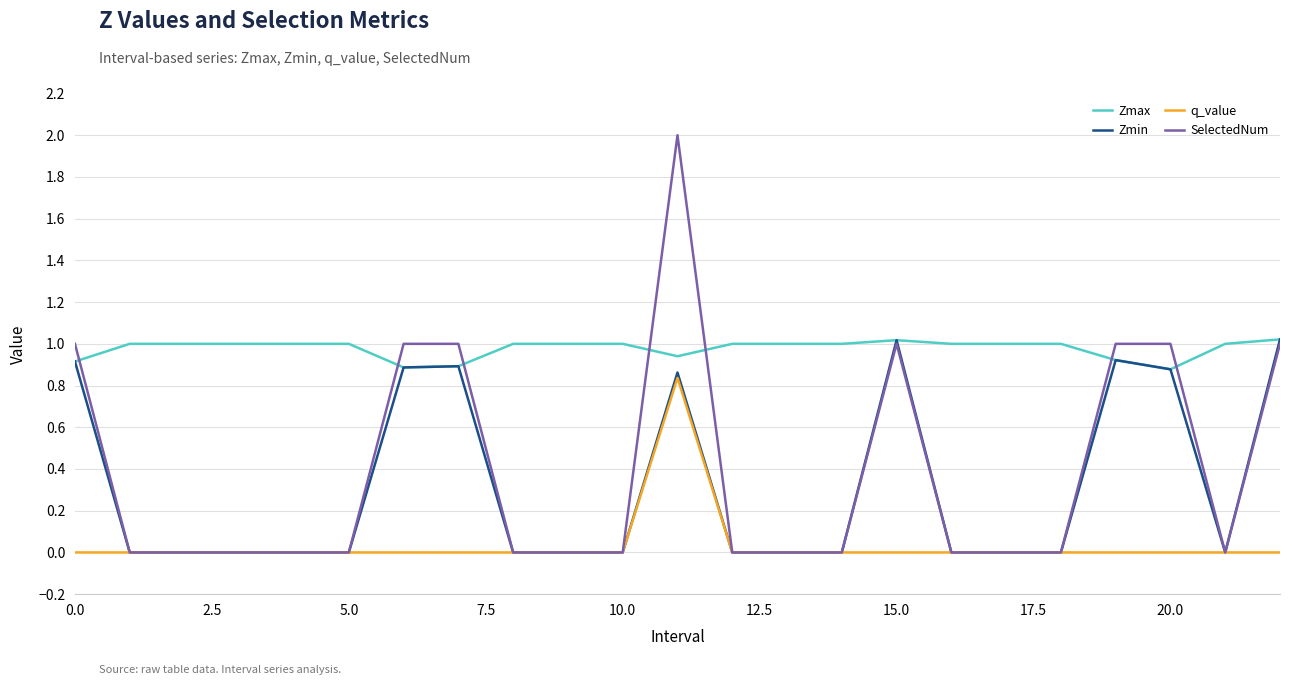

True or false: Zmax and q_value intersect in this chart.

False